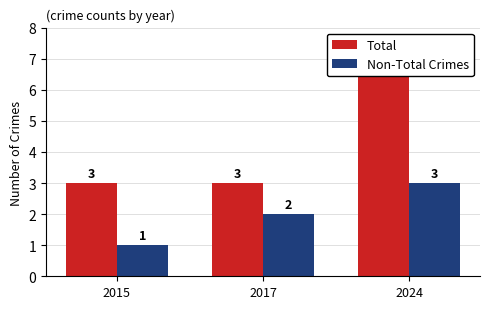

True or false: Total has a value of 2 at 2024.

False